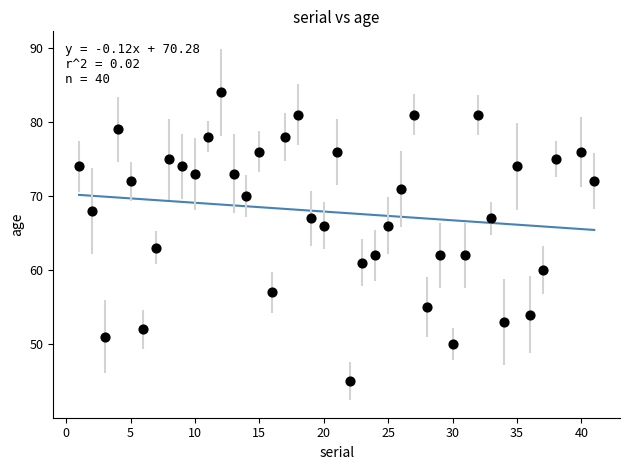

What Y value in the scatter plot is closest to 64?

63